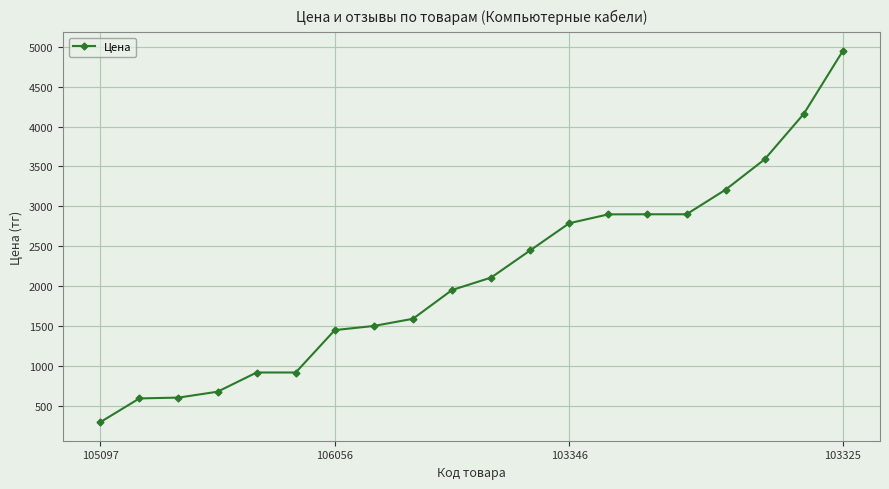

What is the maximum value shown in the chart?

4950